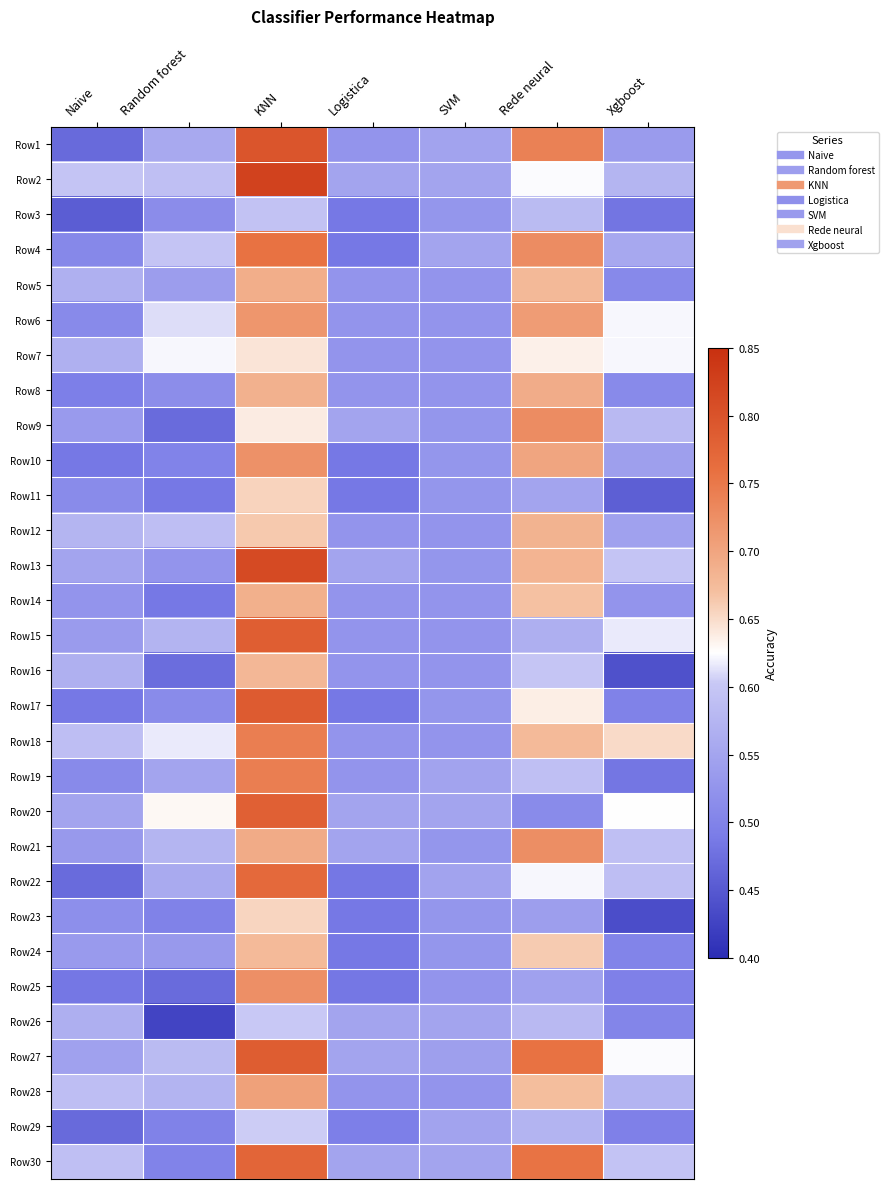

At how many categories does at least one series exceed 0?

7